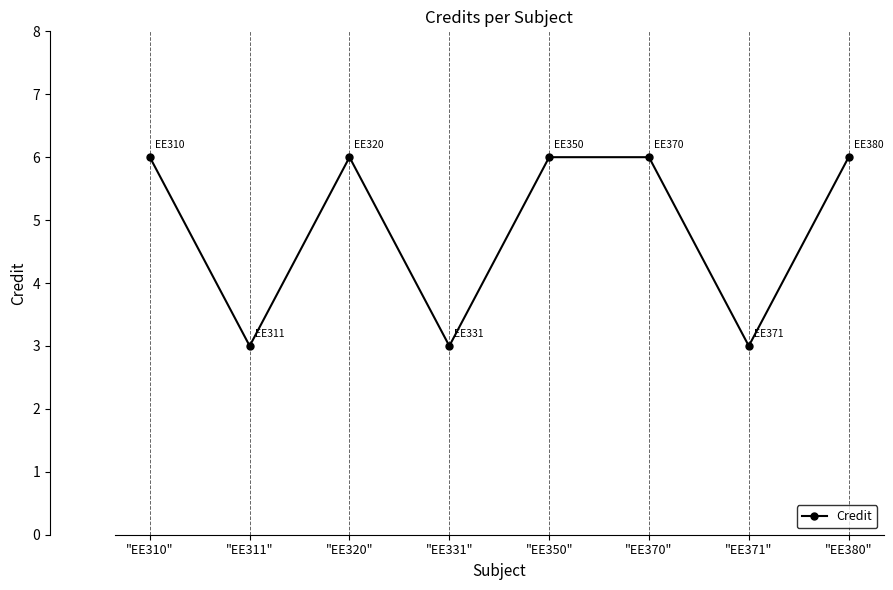

What is the average value?

5